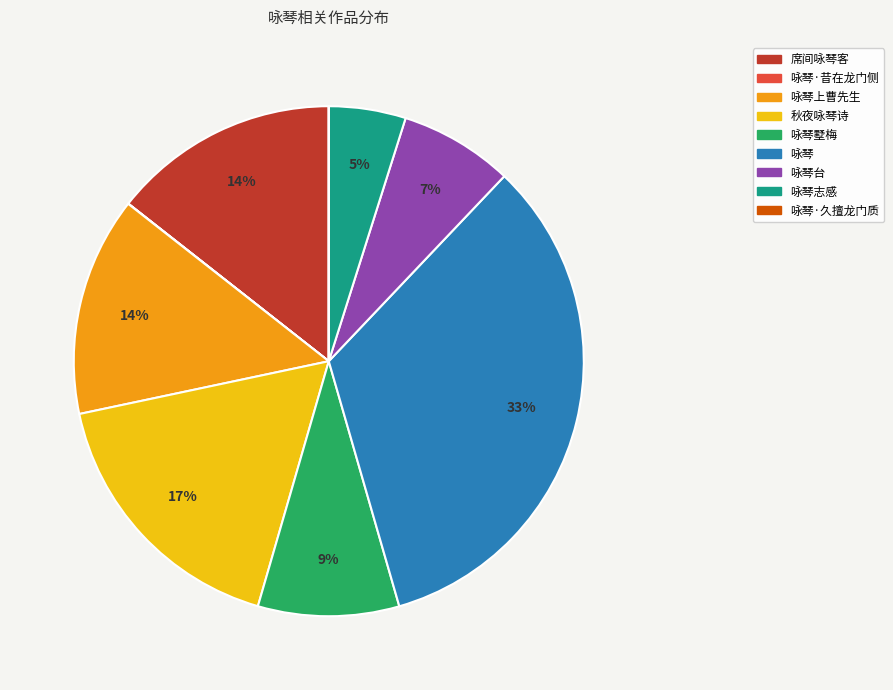

What percentage is the 咏琴台 slice, to the nearest percent?

7%